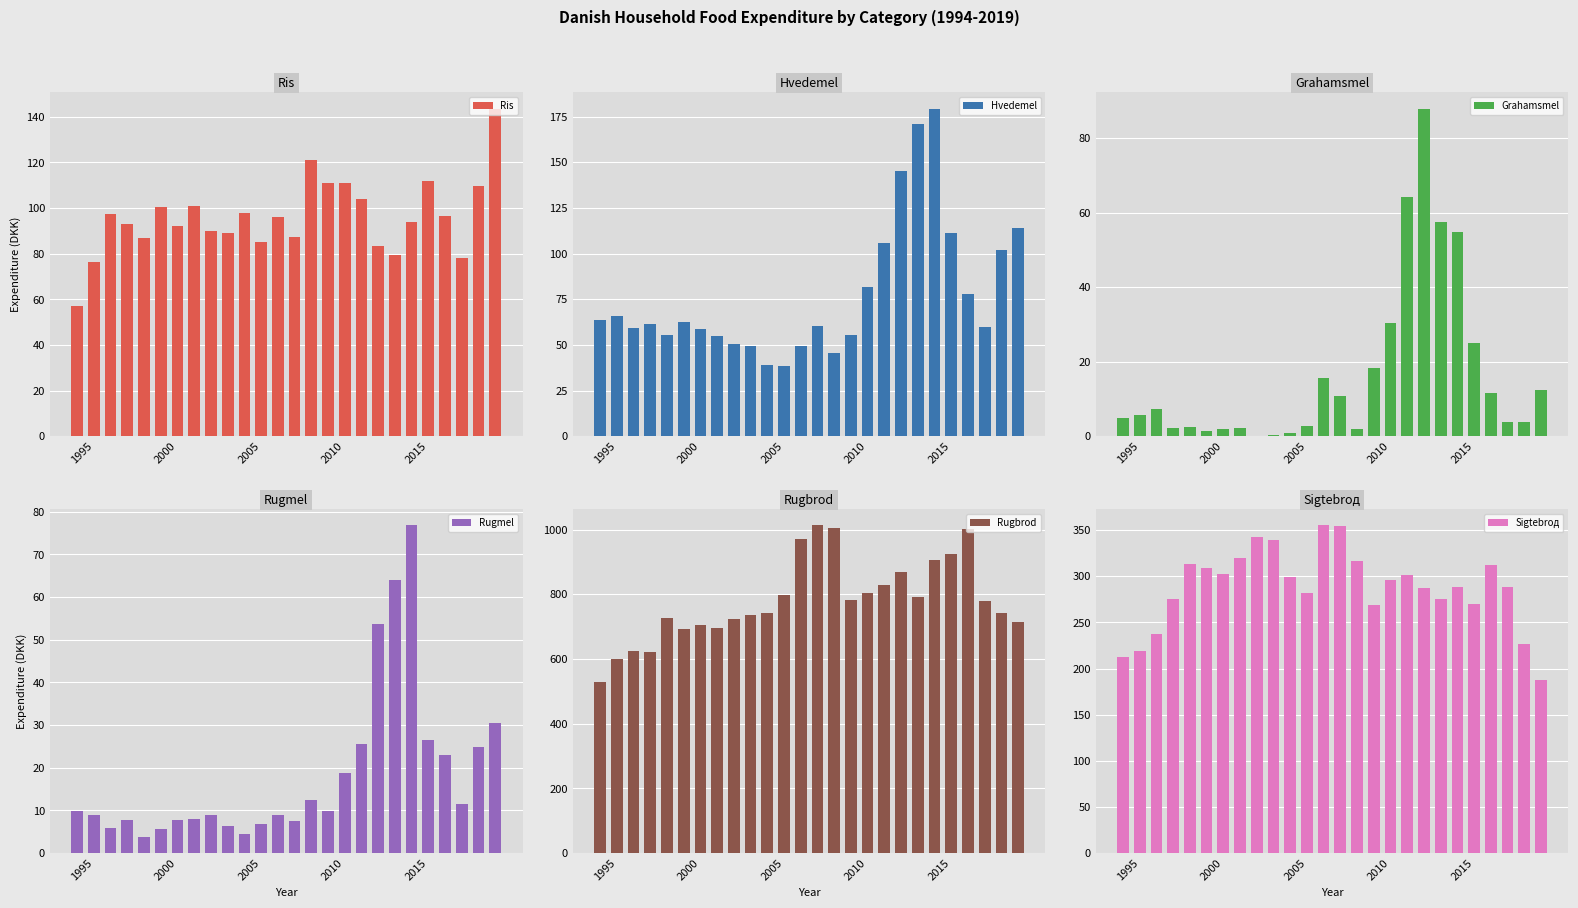

What is the average value of the Ris series?

95.9